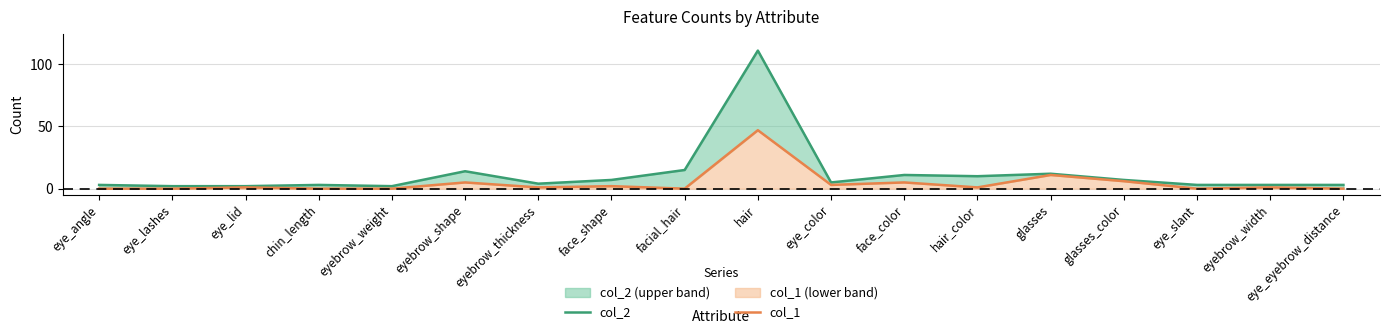

What is the label of the 4th point from the right?

glasses_color